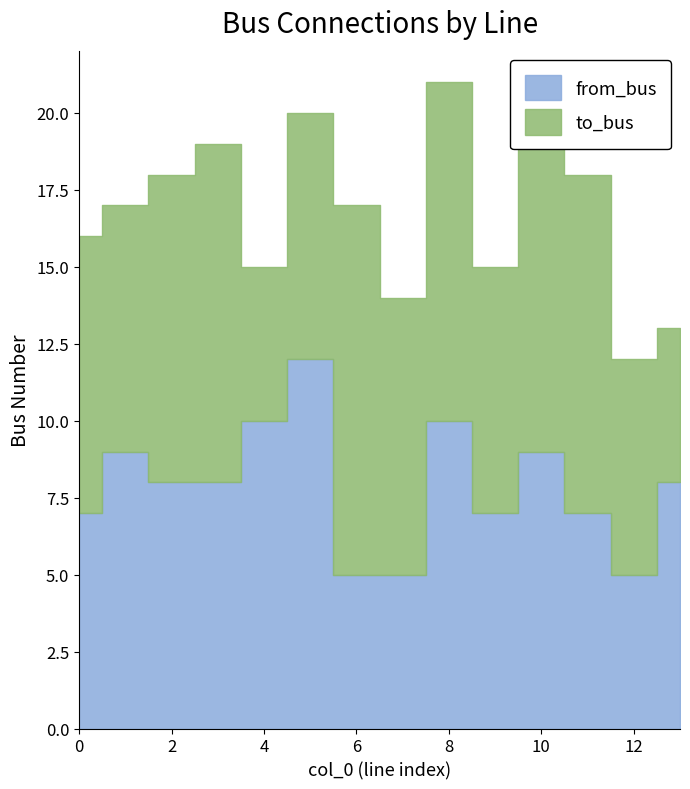

What is the greatest value displayed?

12